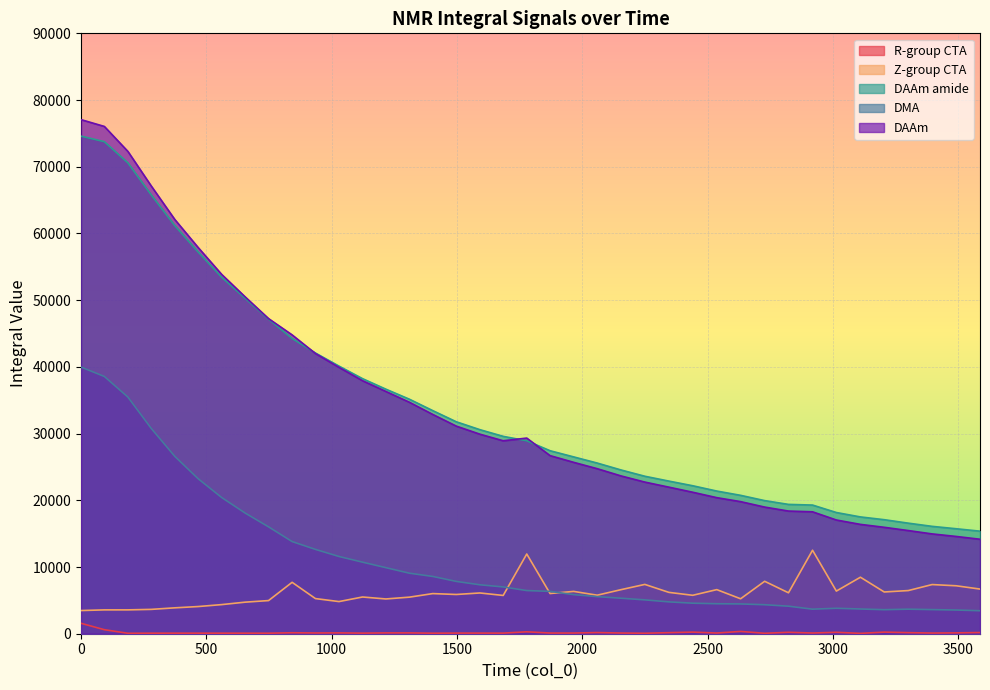

True or false: R-group CTA and DMA intersect in this chart.

False